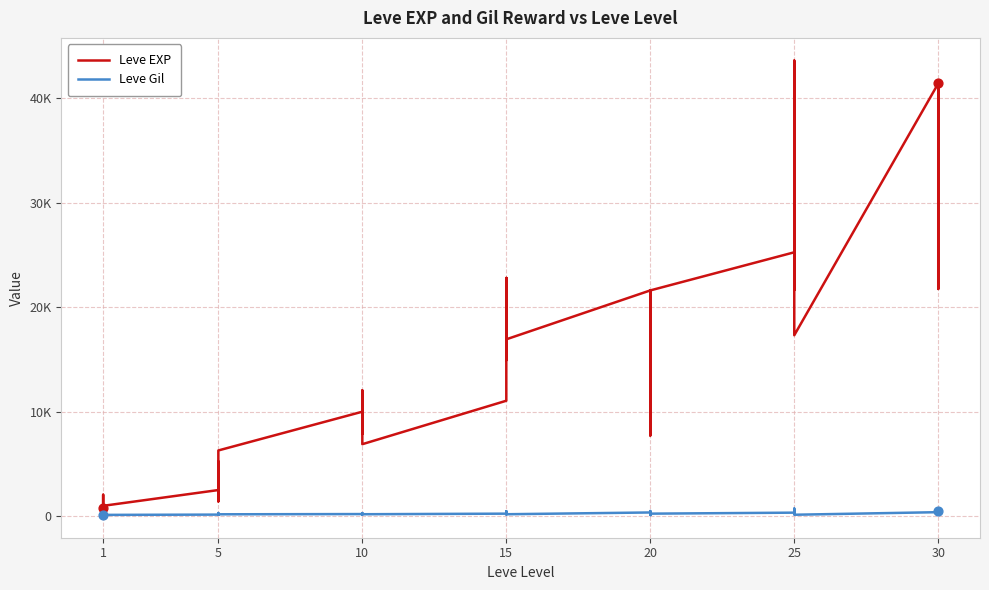

Which series has the largest Y range (max minus min)?

Leve EXP